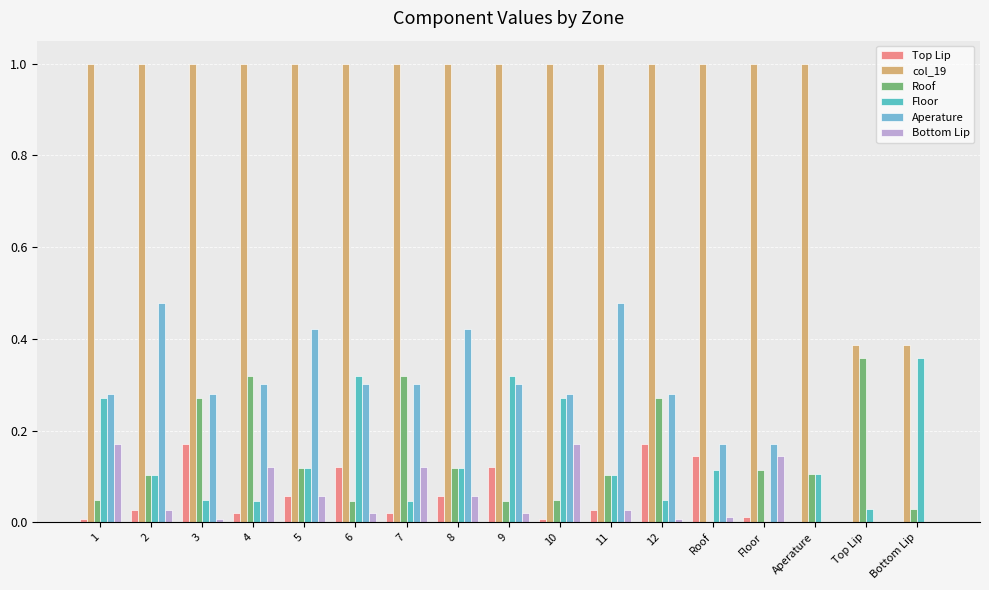

The value of Floor at 11 is 0.1. True or false?

True